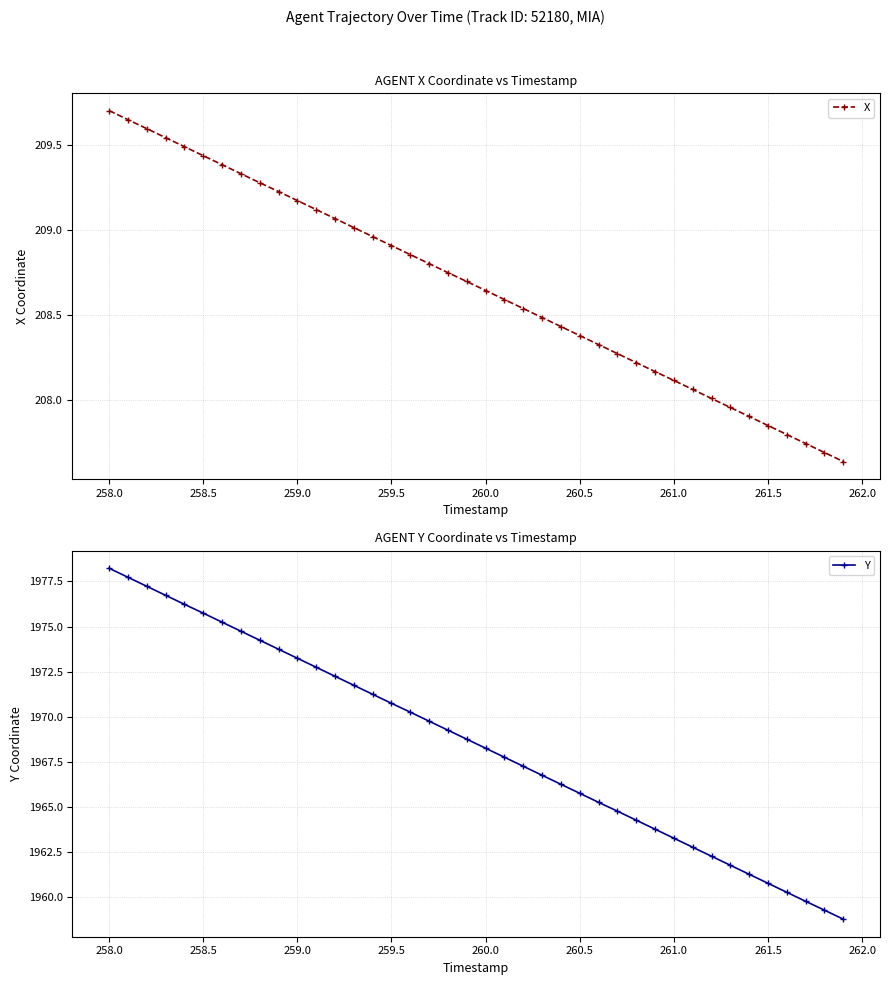

True or false: X and Y cross at least once.

False